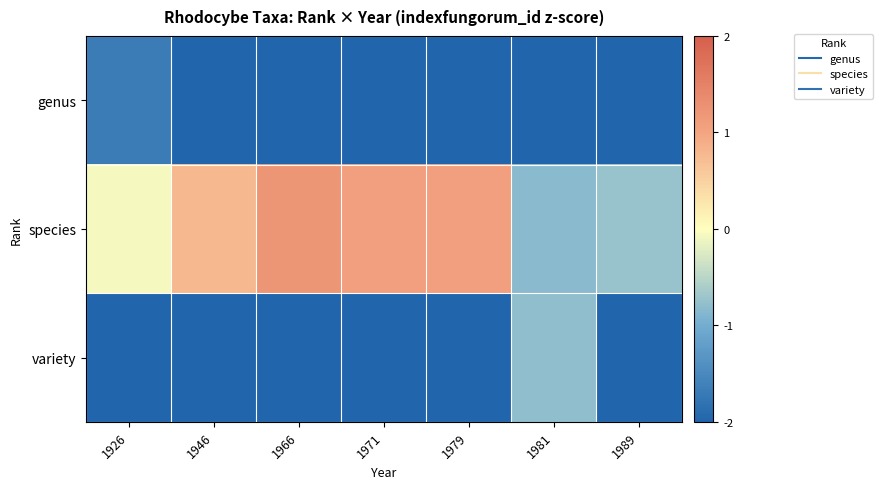

Count the number of categories in the chart.

7